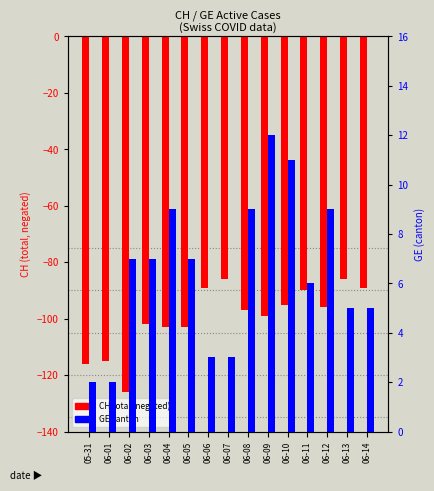

What is the difference between the maximum and minimum values in the CH total series?

40